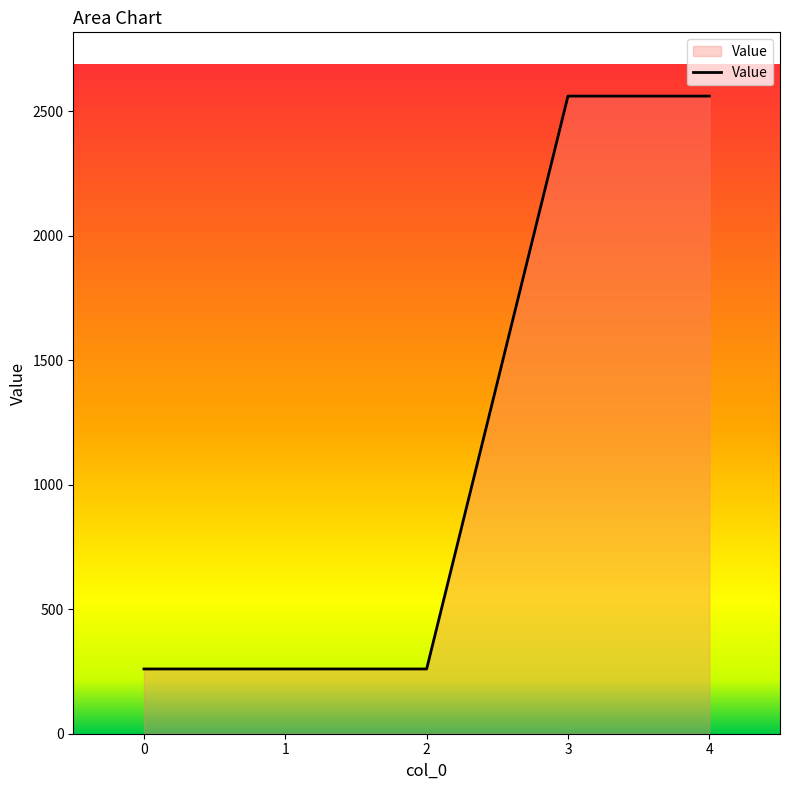

Count the number of values greater than 260.

2